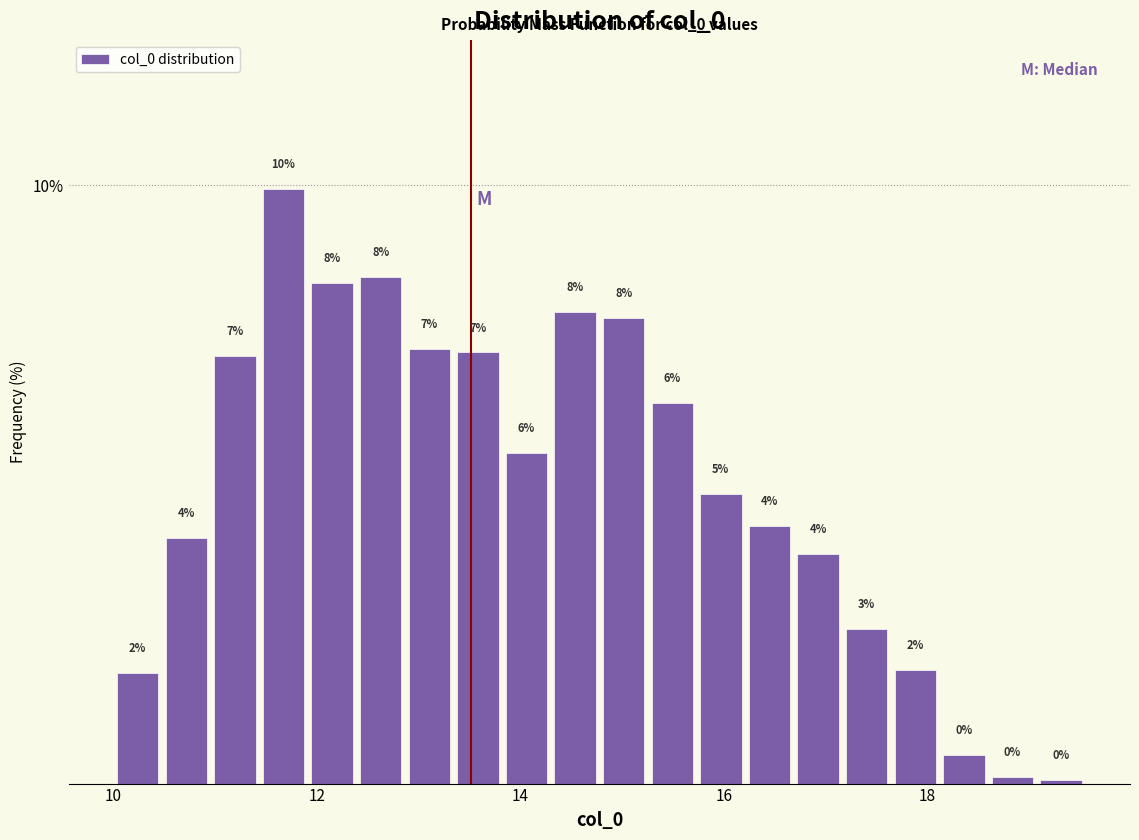

Read against the x-axis, roughly where is the centre of the tallest bar?

11.6